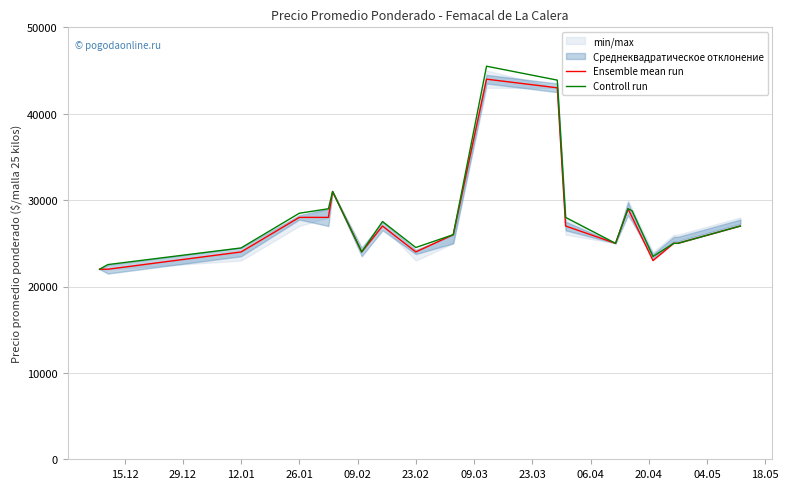

What is the lowest value of the Ensemble mean run series?

22000